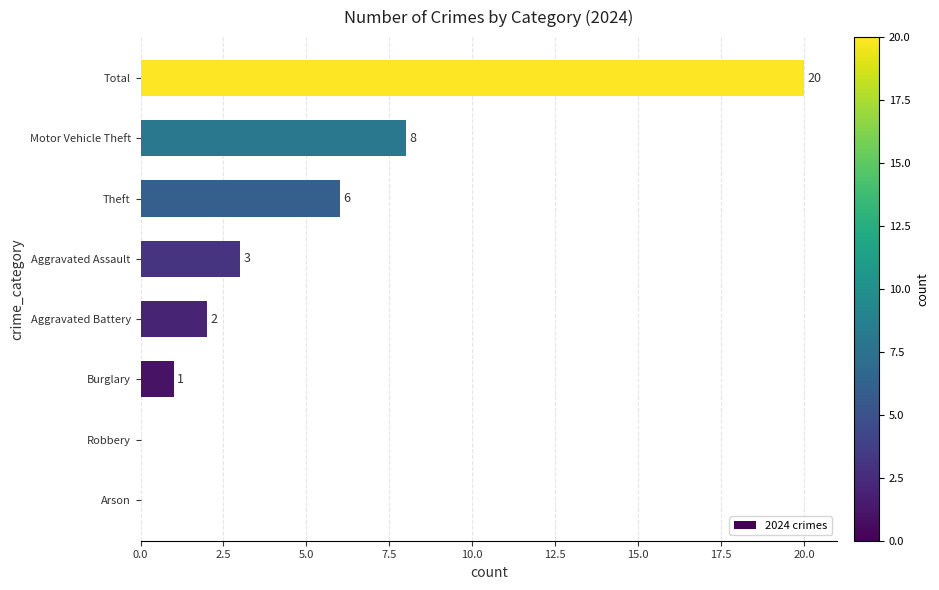

What is the maximum value shown in the chart?

20